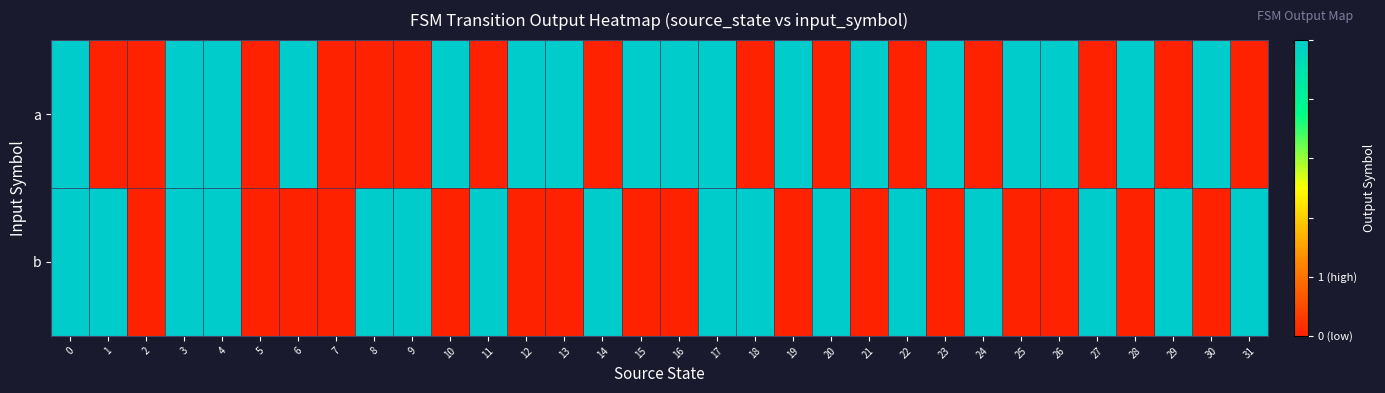

Which series has the largest total across all categories?

a